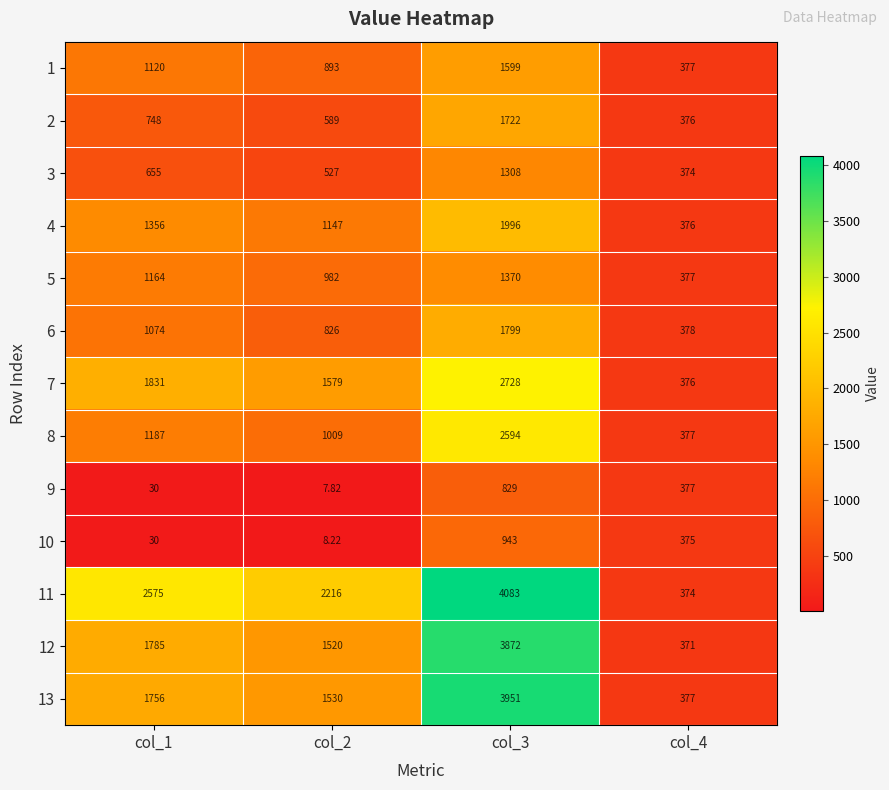

Is the value of 2 at col_1 greater than the value of 11 at col_1?

No